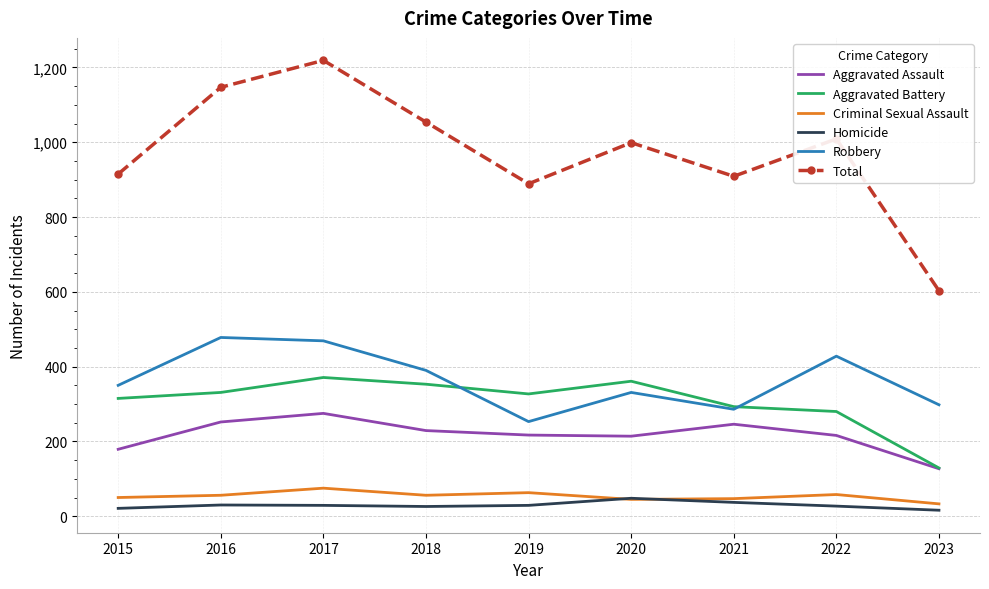

How many values in the Criminal Sexual Assault series are below 56?

4